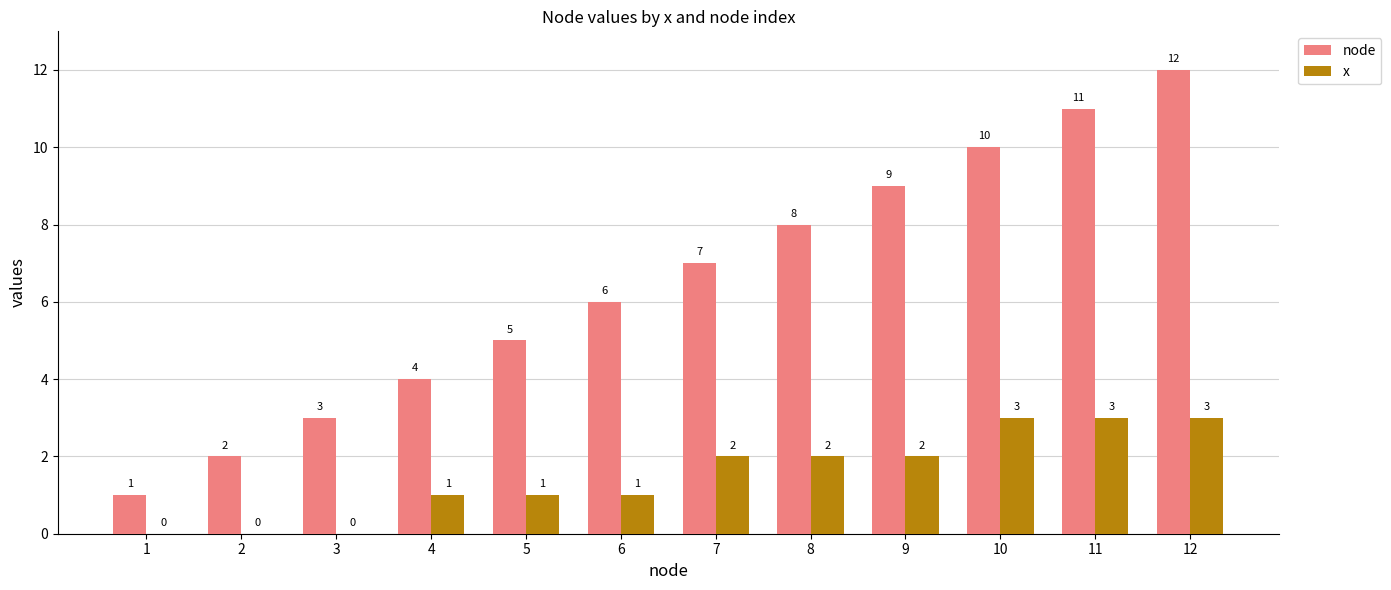

What is the total value across all series at 11?

14